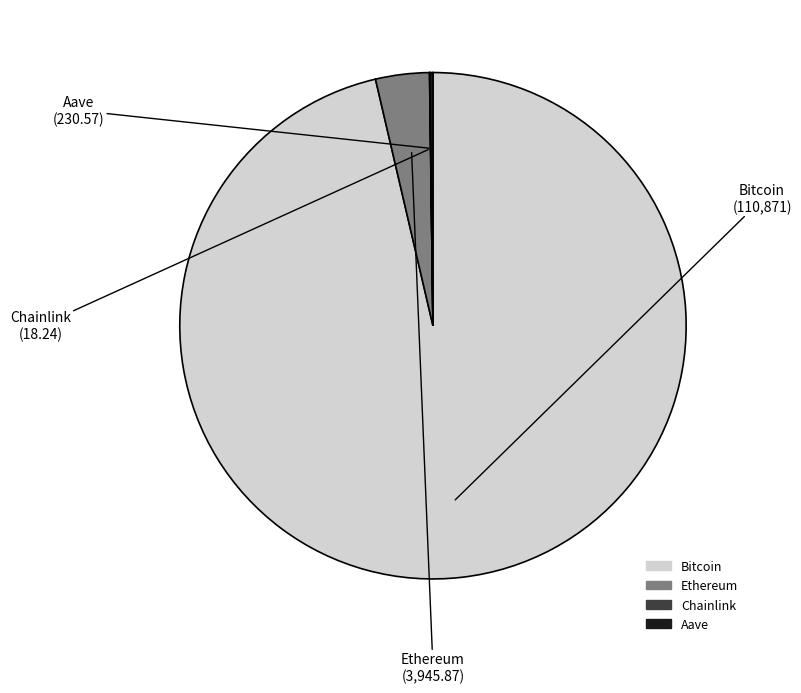

Is the sum of Ethereum and Bitcoin greater than half?

Yes